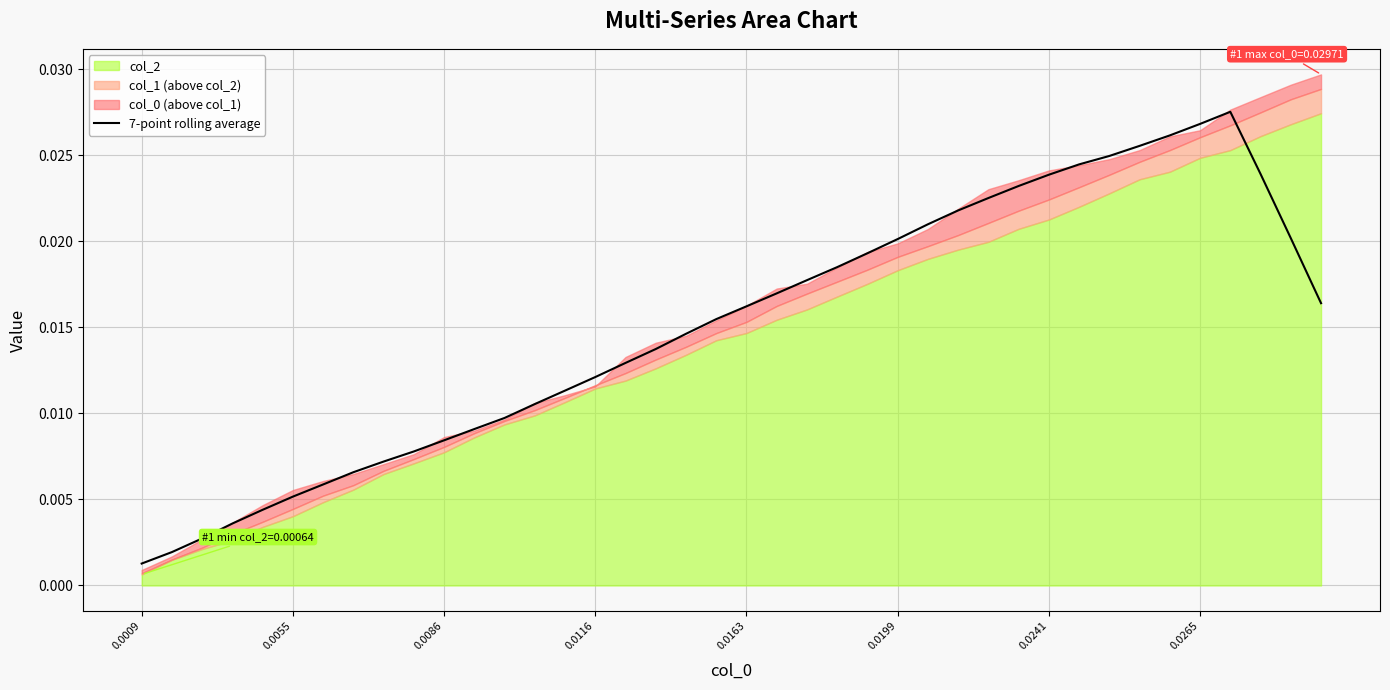

At which label is 7-point rolling average closest to 0?

0.0009